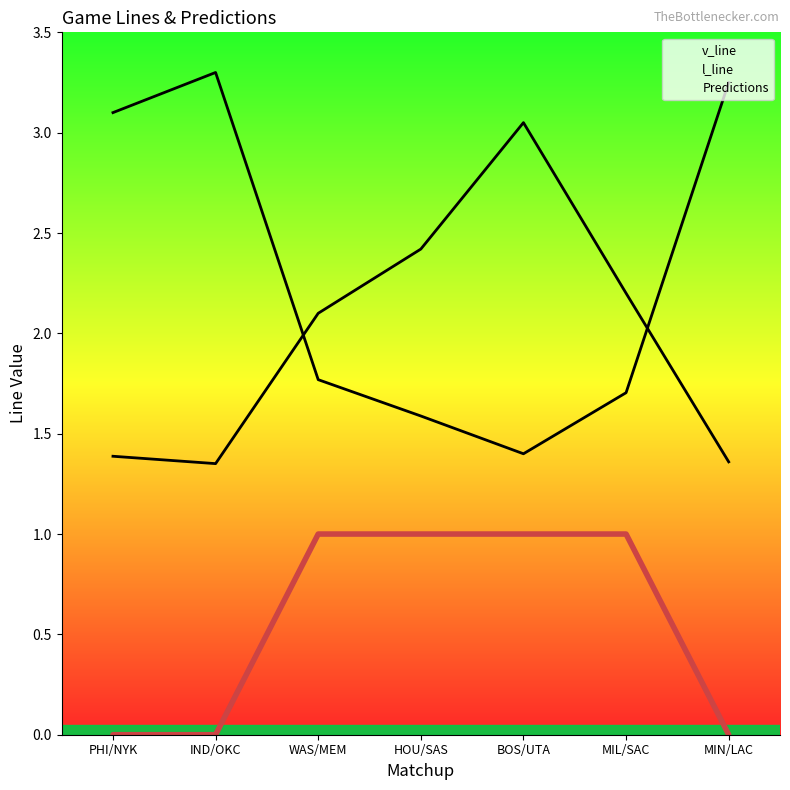

At which category does the chart reach its minimum across all series?

PHI/NYK